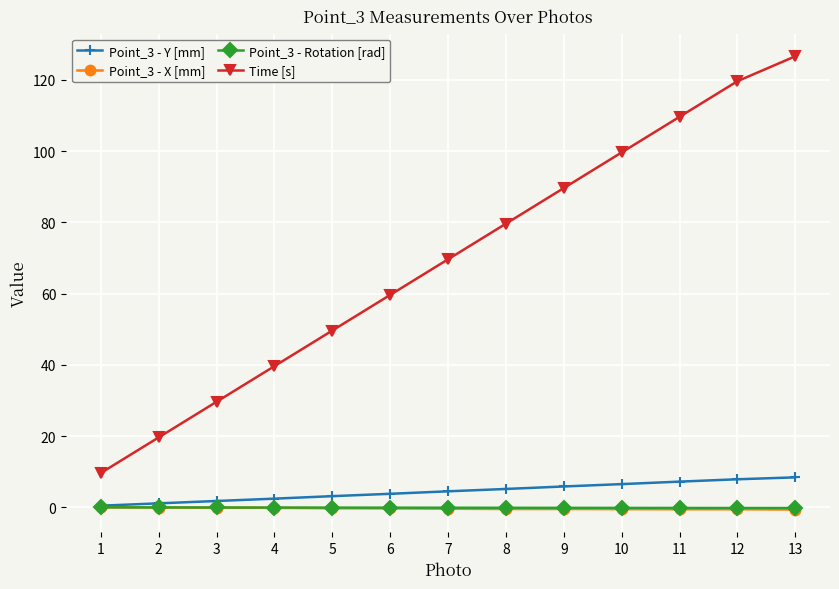

The value of Time [s] at 8 is 31.6. True or false?

False